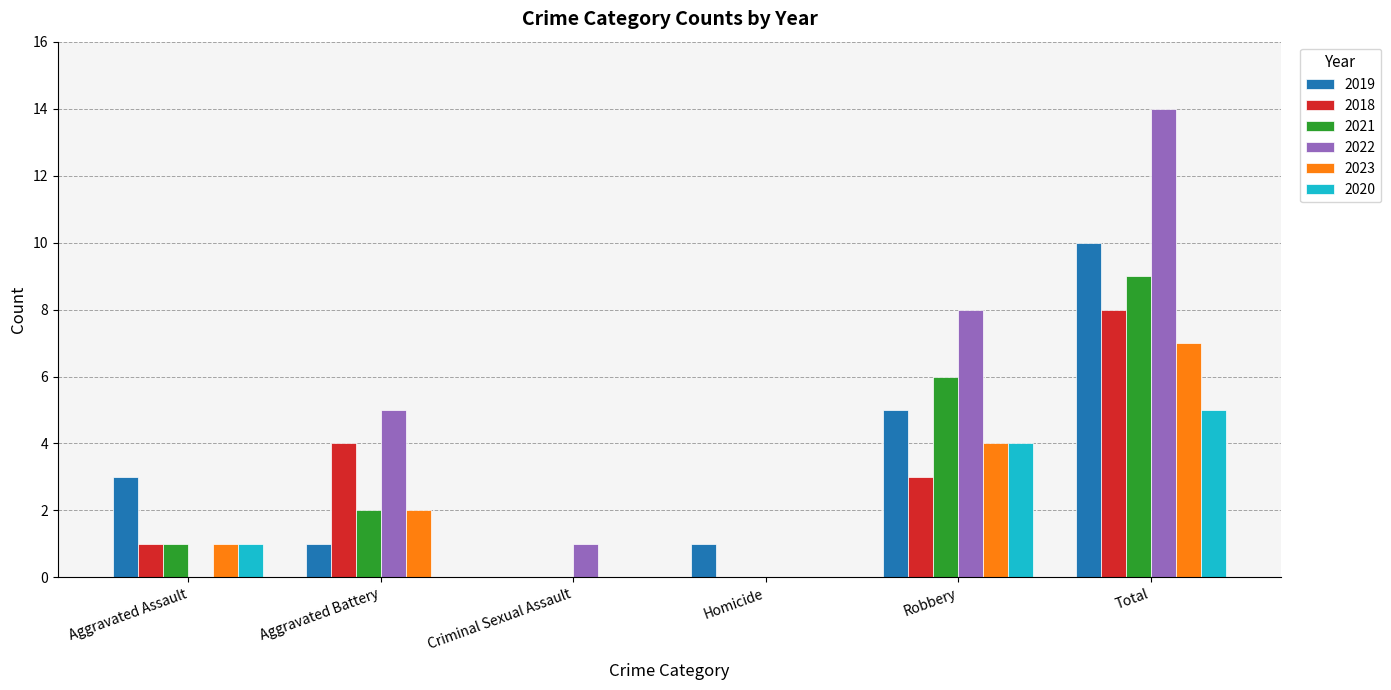

What is the spread (max minus min) of values at Aggravated Assault?

3